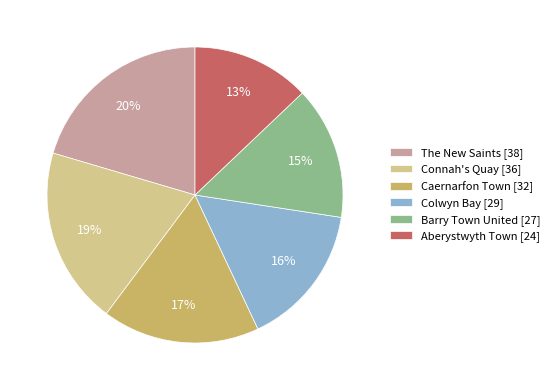

What is the smallest slice in the pie chart?

Aberystwyth Town